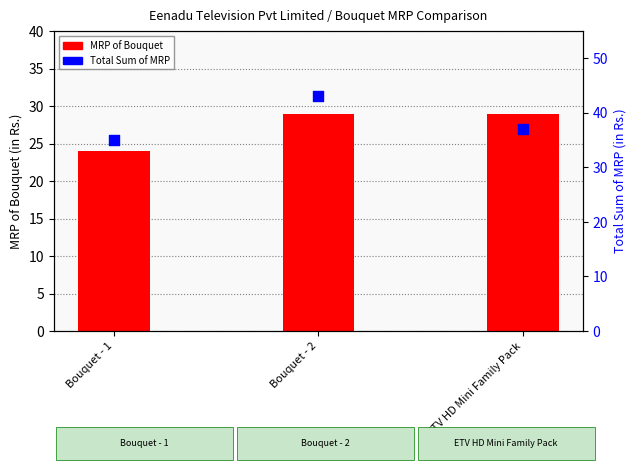

At how many categories does at least one series exceed 24?

3